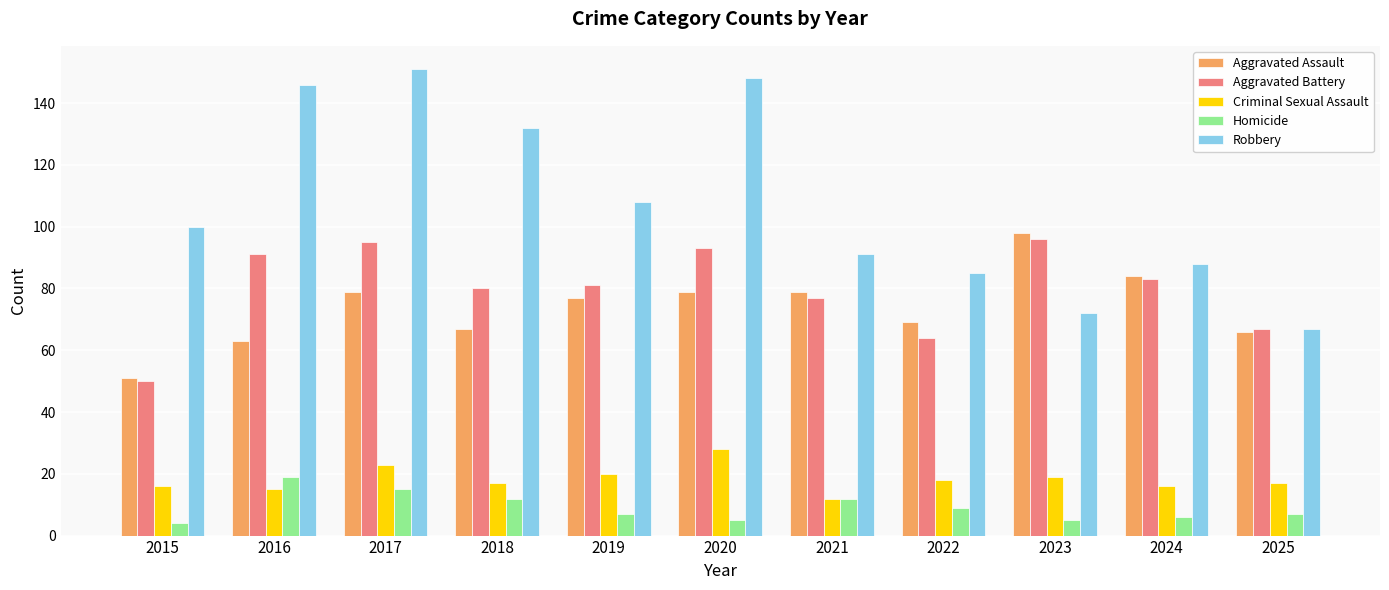

What is the total value across all series at 2022?

245